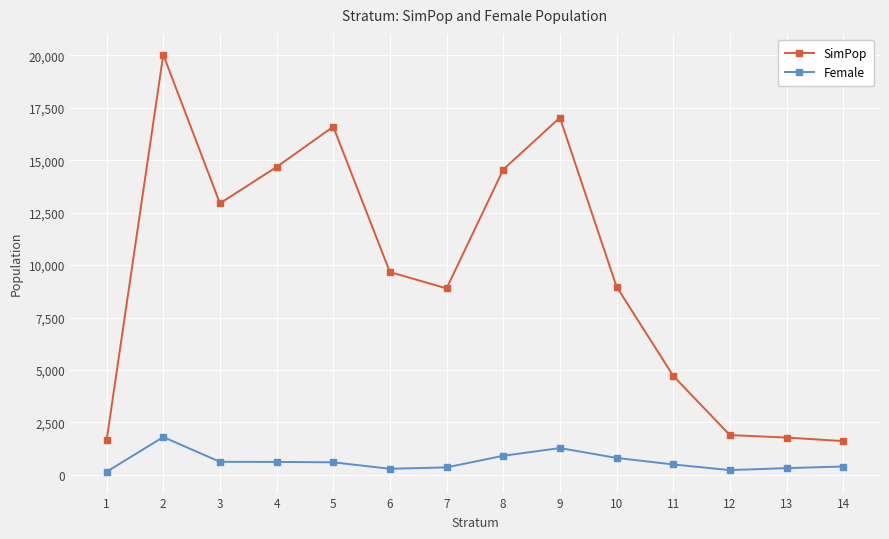

True or false: SimPop and Female intersect in this chart.

False